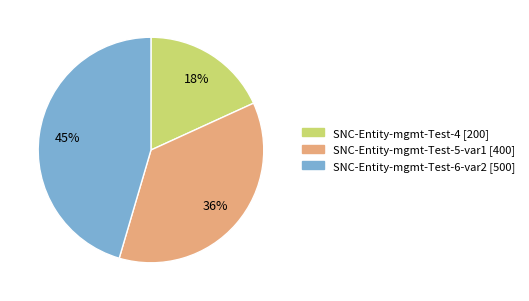

To the nearest percent, what is the difference between the SNC-Entity-mgmt-Test-5-var1 and SNC-Entity-mgmt-Test-6-var2 slice percentages?

9%